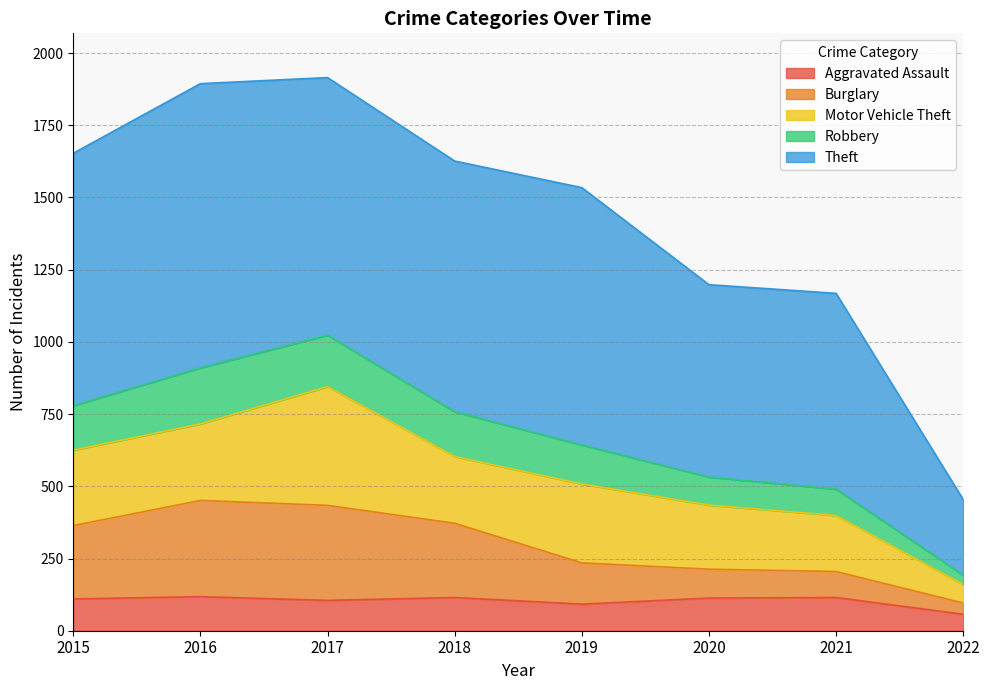

In Burglary, how many points are higher than both neighbors (excluding endpoints)?

1